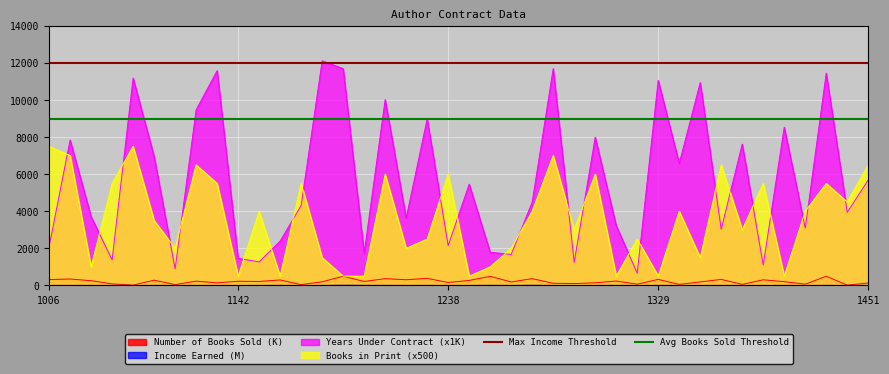

True or false: Years Under Contract (x1K) and Books in Print (x500) intersect in this chart.

True